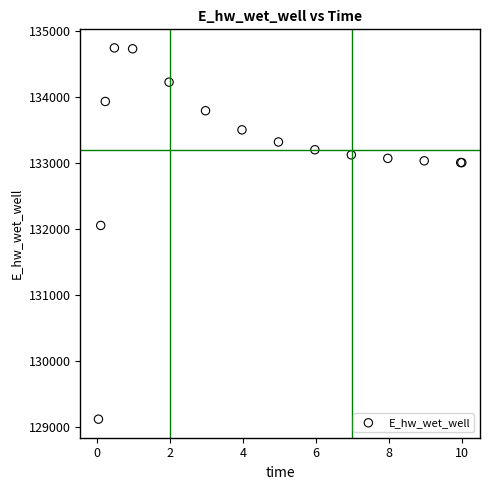

What Y value in the scatter plot is closest to 131932?

132054.7